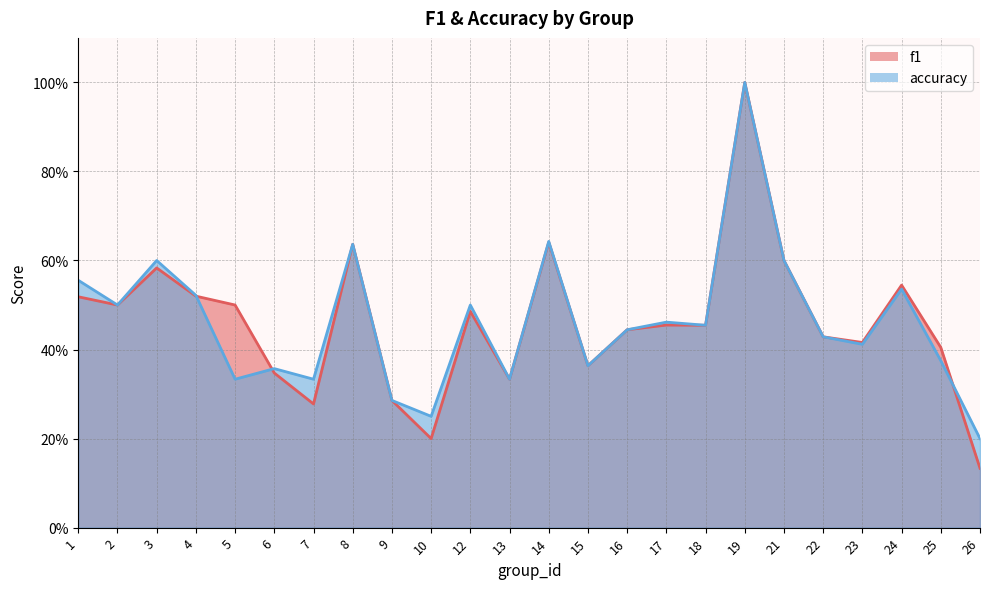

How many times do accuracy and f1 cross each other?

3